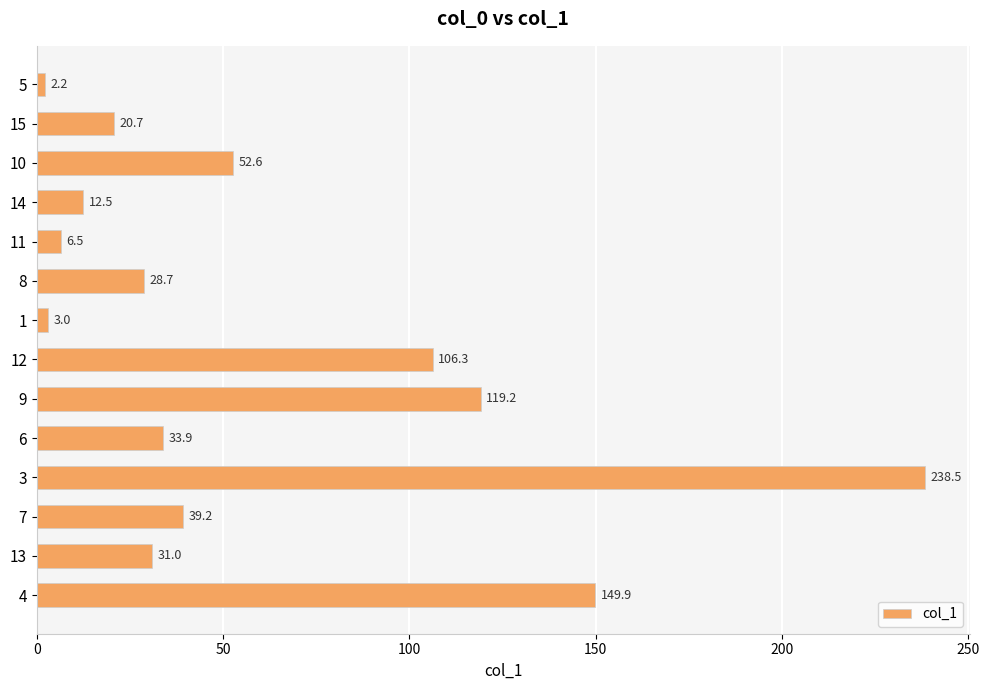

What is the label of the 8th bar from the bottom?

1